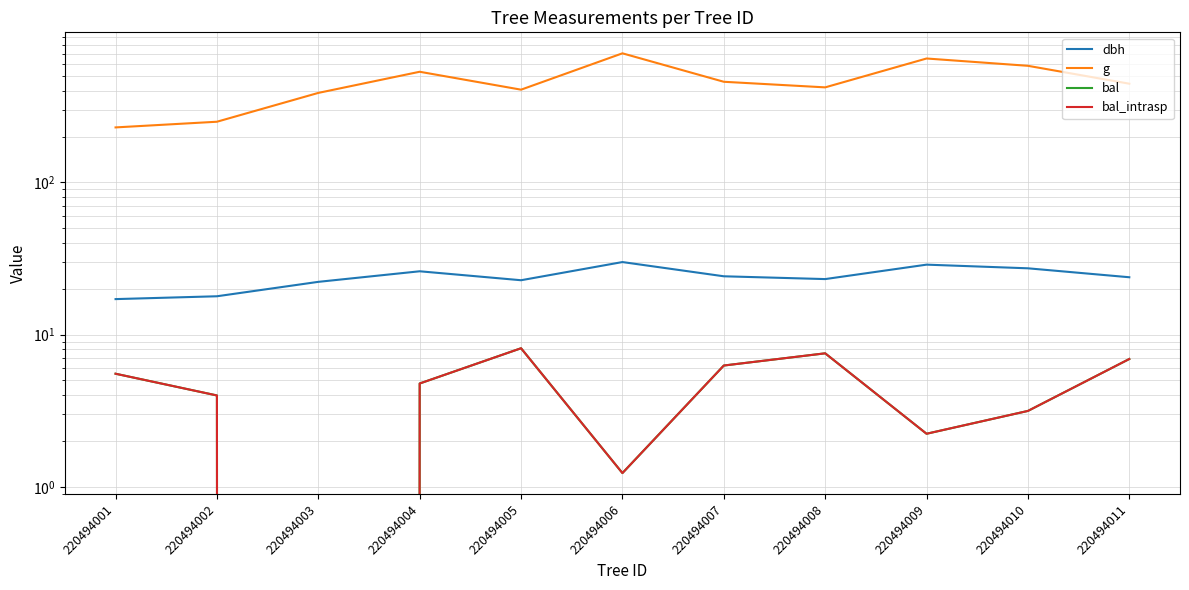

Which category has the lowest value in the g series?

220494001